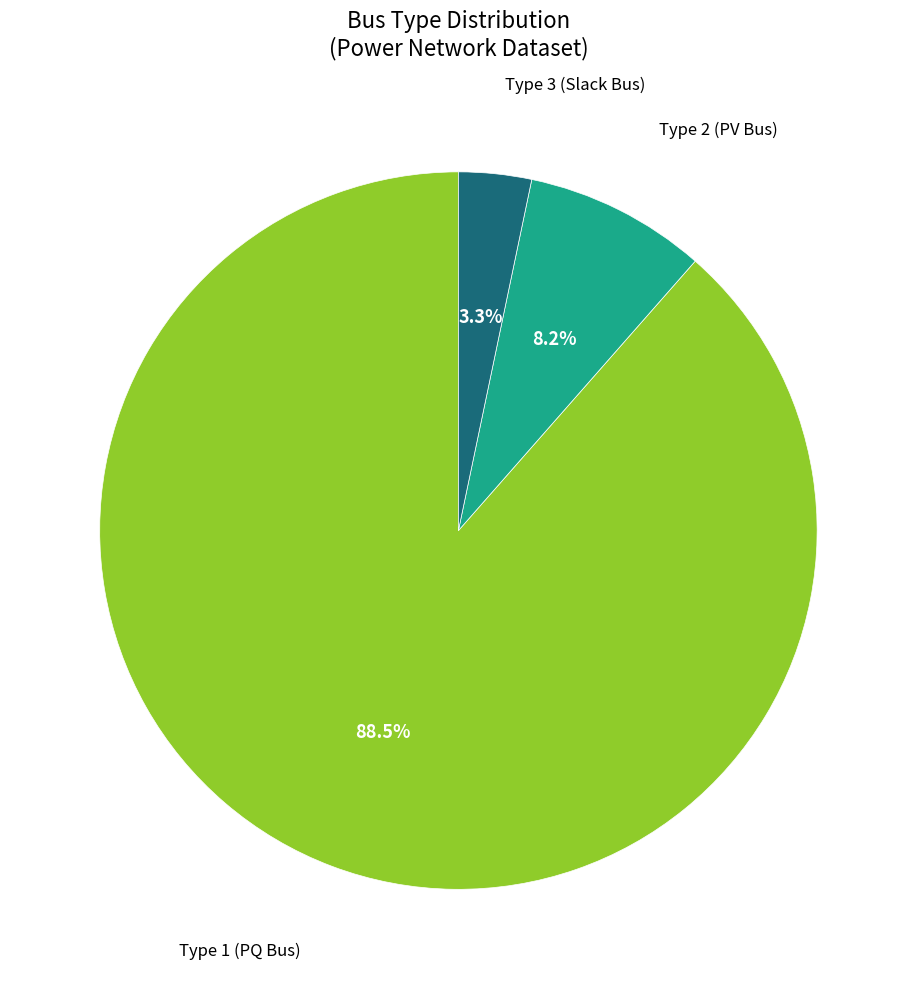

Does any single category account for the majority?

Yes